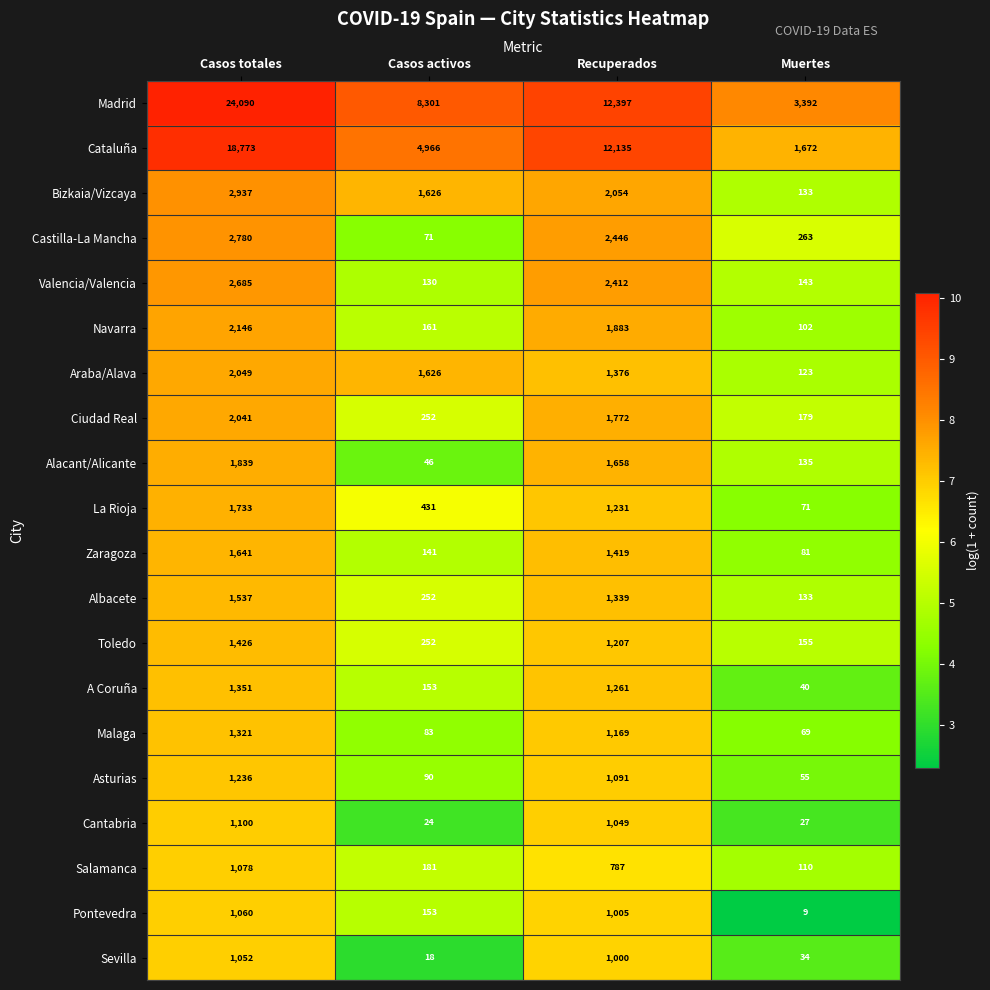

Is it true that Madrid equals 12397 at Recuperados?

True